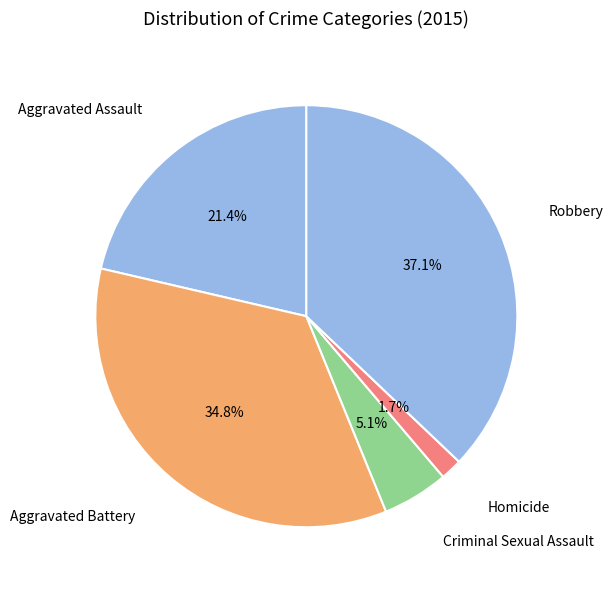

Count the number of slices in the pie.

5